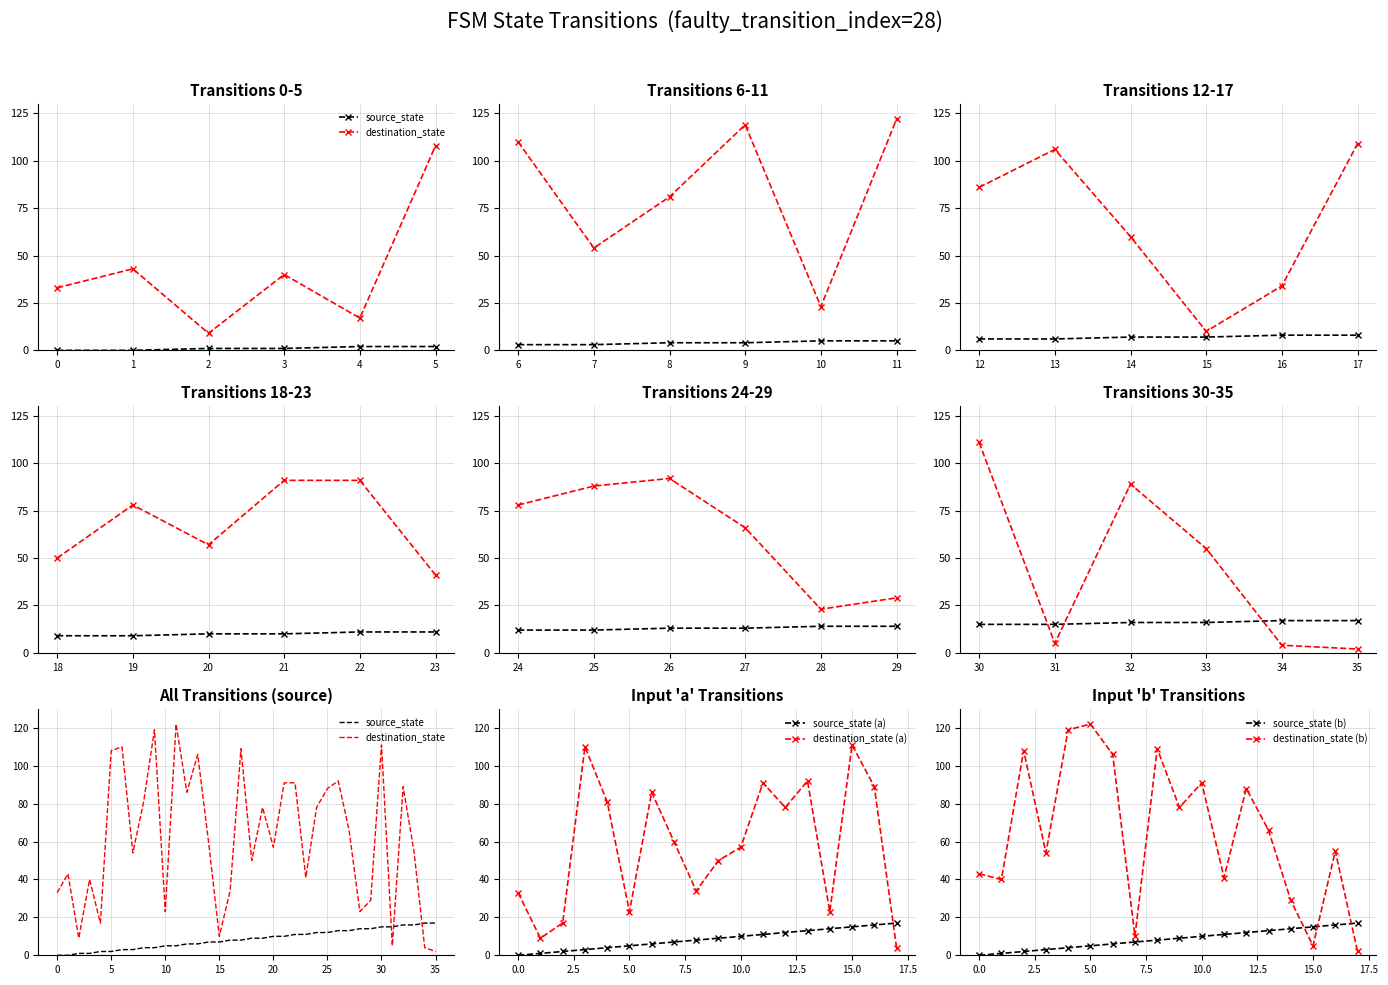

The value of source_state at 3 is 3. True or false?

True